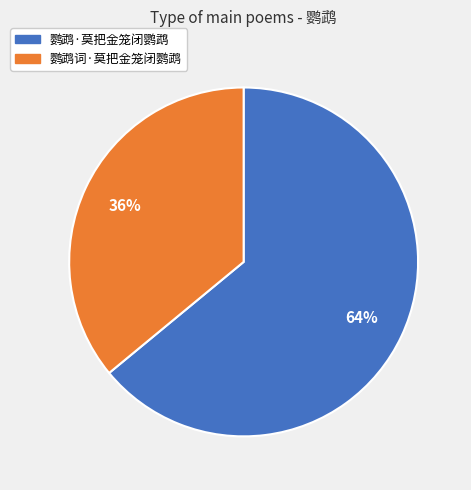

Does any single category account for the majority?

Yes